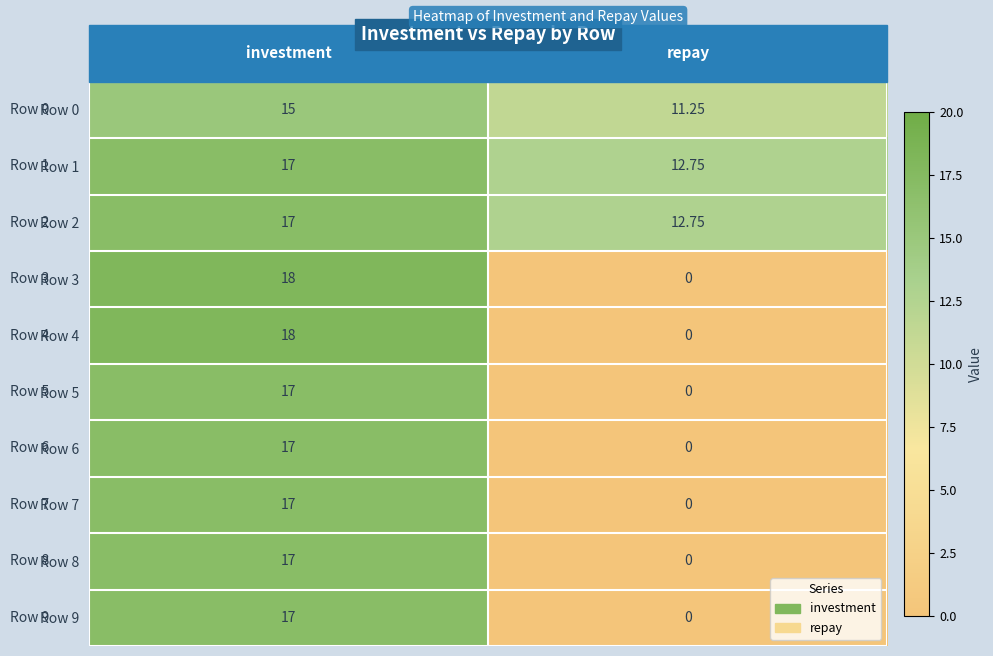

Which category has the highest value in the Row 9 series?

investment